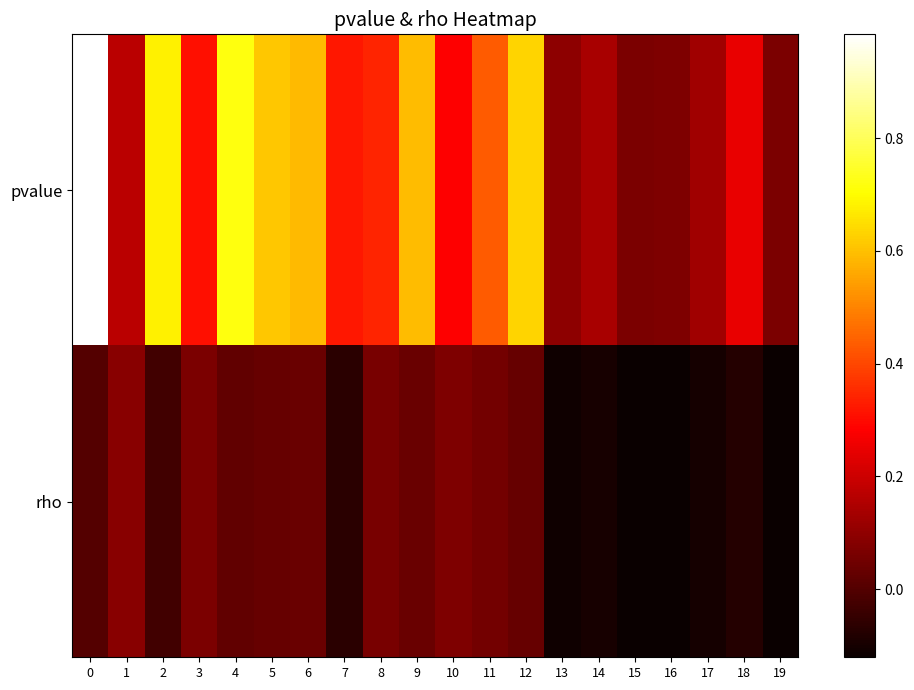

At how many categories does at least one series exceed 0?

20